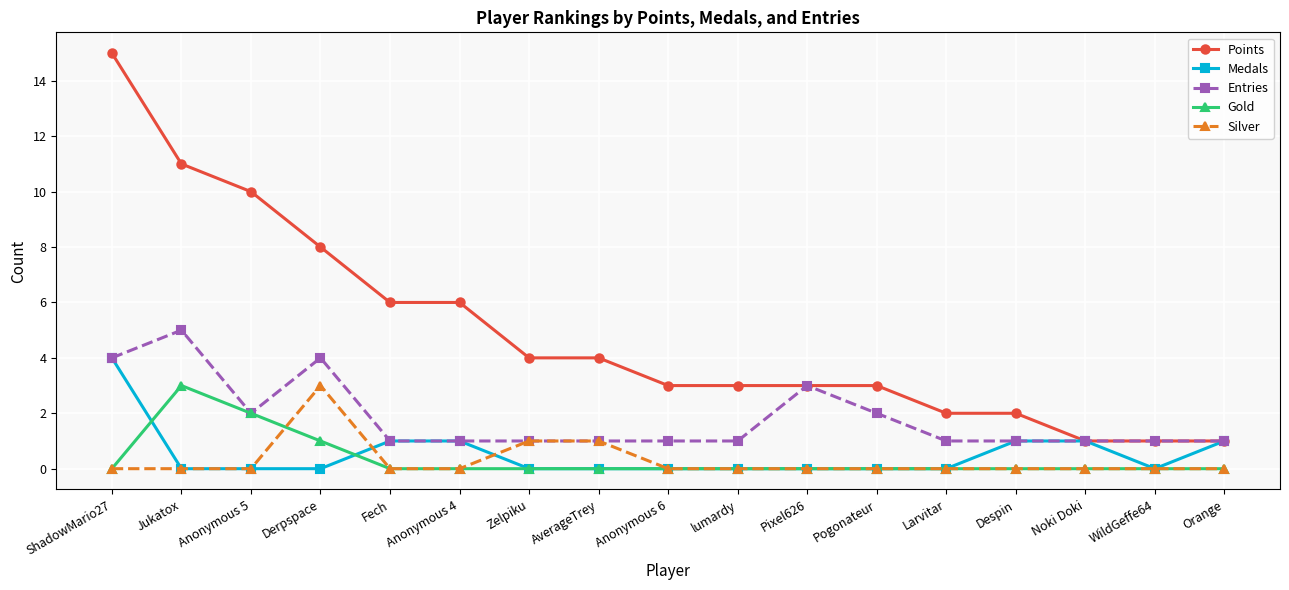

What is the maximum value for Gold?

3